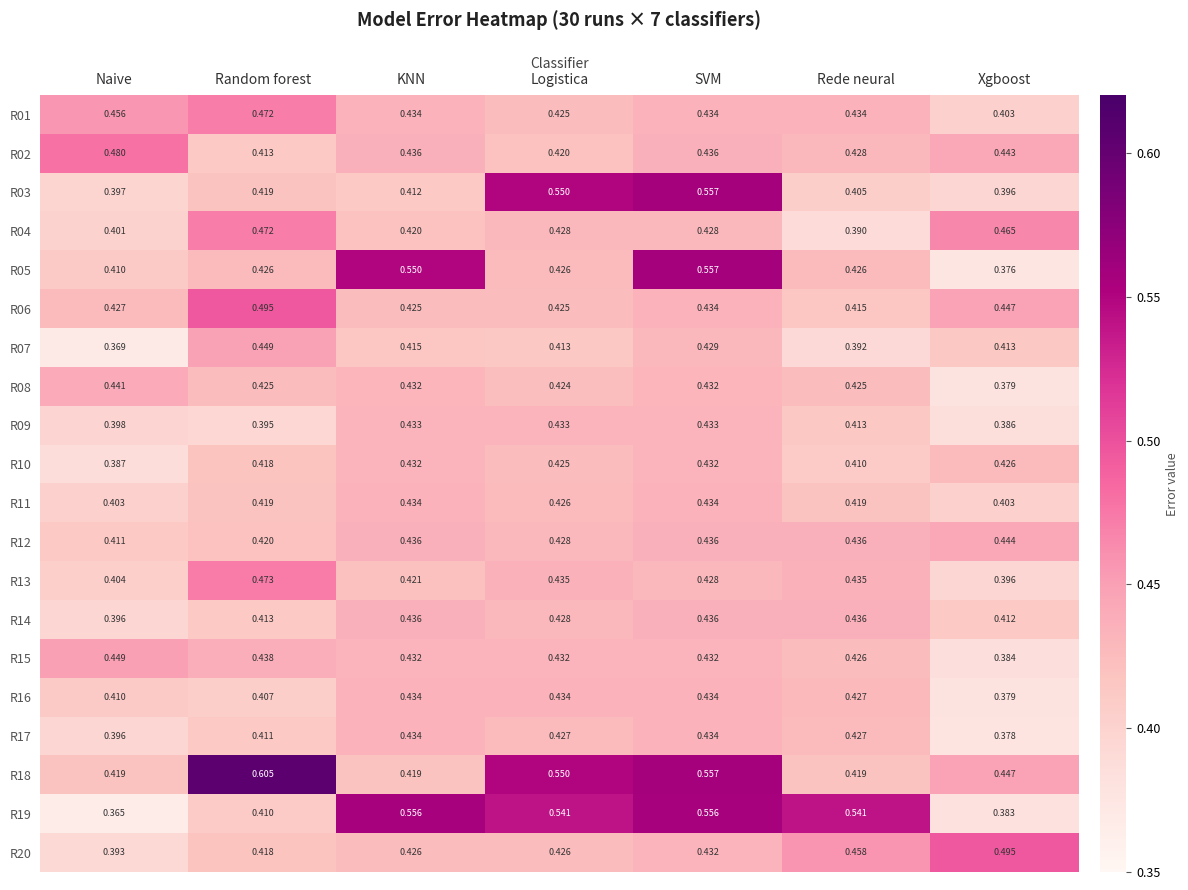

At which category is the sum across all series the highest?

SVM